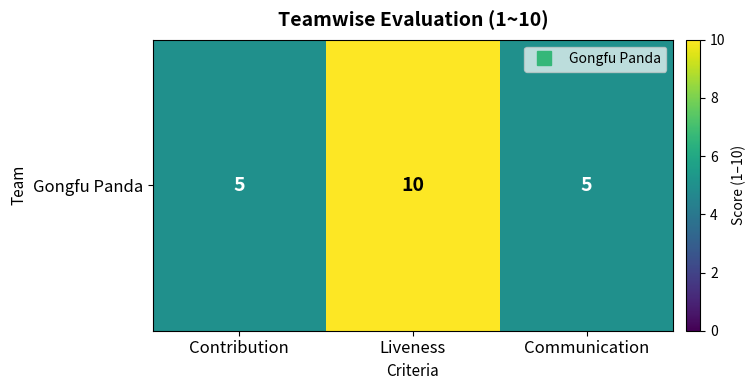

List the labels in order of value, largest first.

Liveness, Contribution, Communication